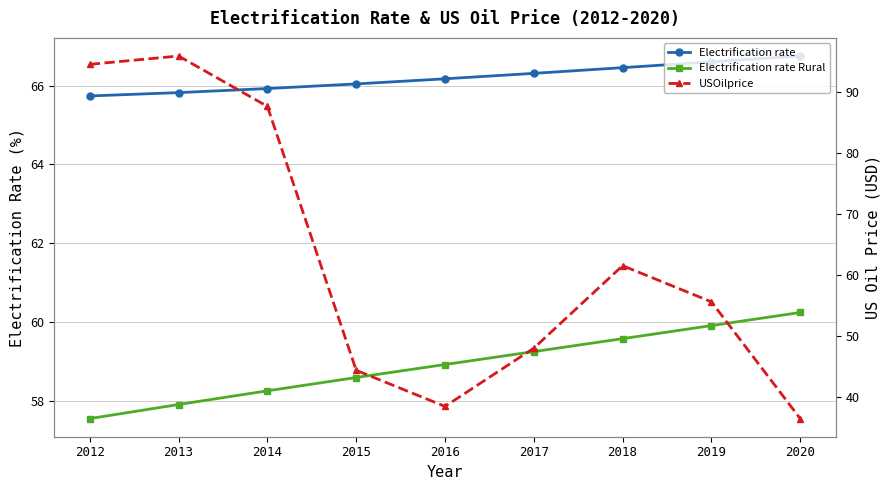

Reading left to right, what are all the values shown in this chart?

Electrification_rate: 2012=65.7	2013=65.8	2014=65.9	2015=66.0	2016=66.2	2017=66.3	2018=66.5	2019=66.6	2020=66.7
Electrification_rate_Rural: 2012=57.6	2013=57.9	2014=58.3	2015=58.6	2016=58.9	2017=59.3	2018=59.6	2019=59.9	2020=60.2
USOilprice: 2012=94.6	2013=96.0	2014=87.7	2015=44.3	2016=38.4	2017=48.0	2018=61.5	2019=55.6	2020=36.4